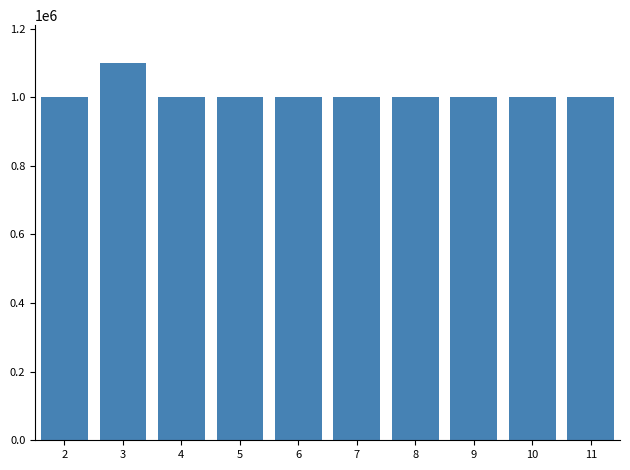

Which has a higher value, 3 or 11?

3